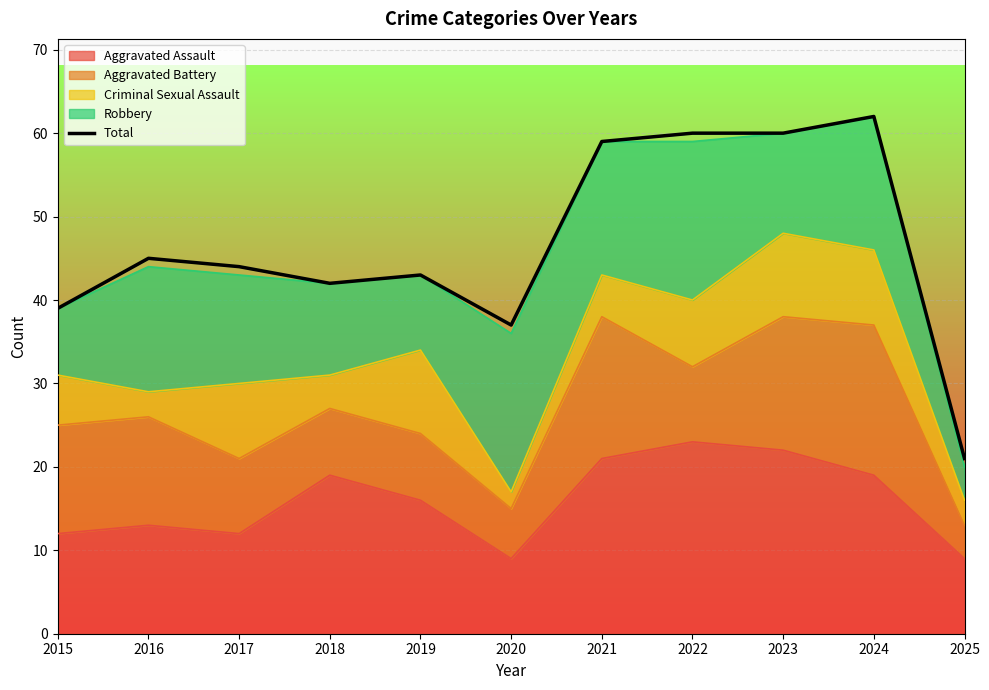

At which category does the chart reach its peak across all series?

2024